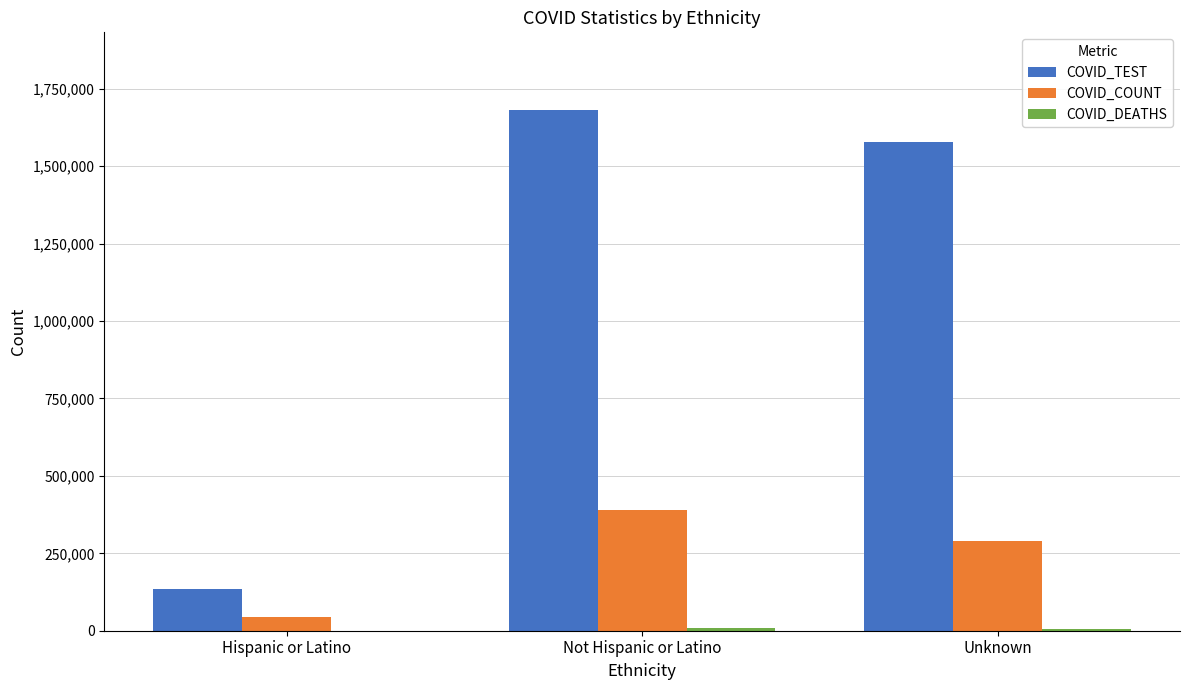

What is the maximum value for COVID_COUNT?

389793